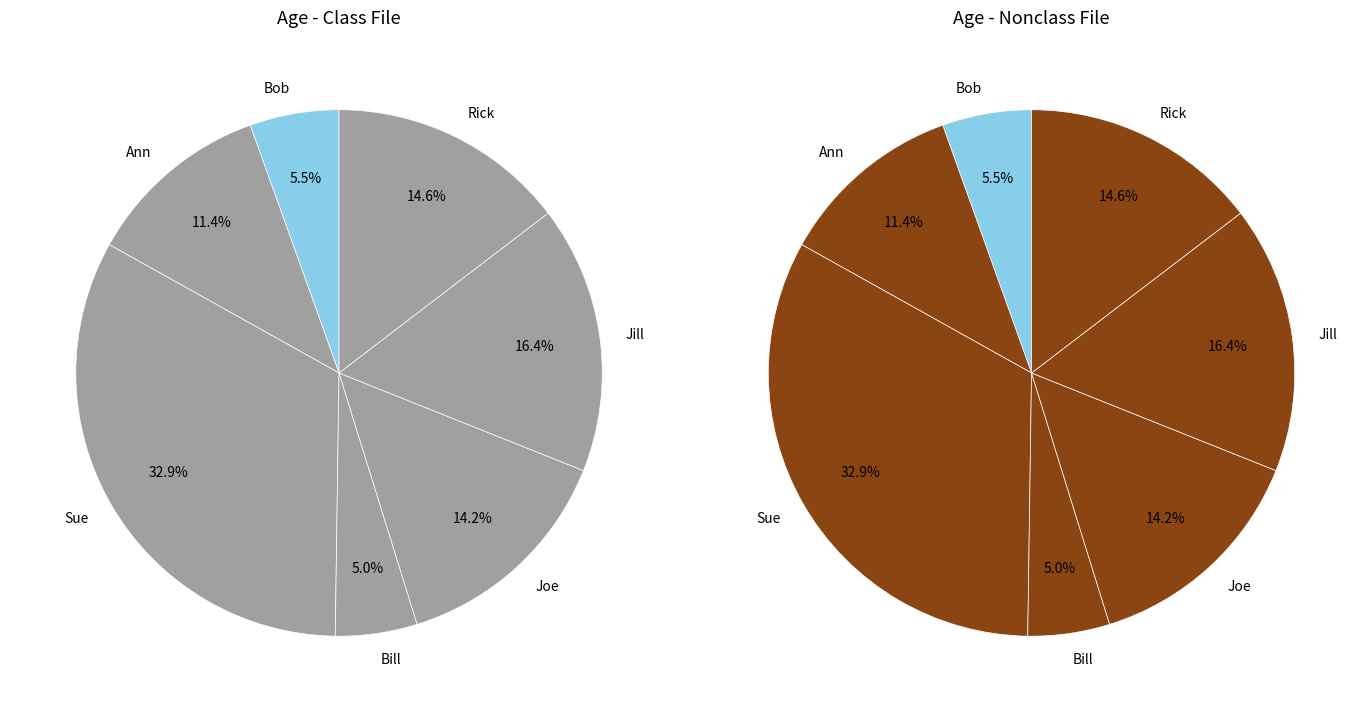

To the nearest percent, what is the average slice percentage?

14%